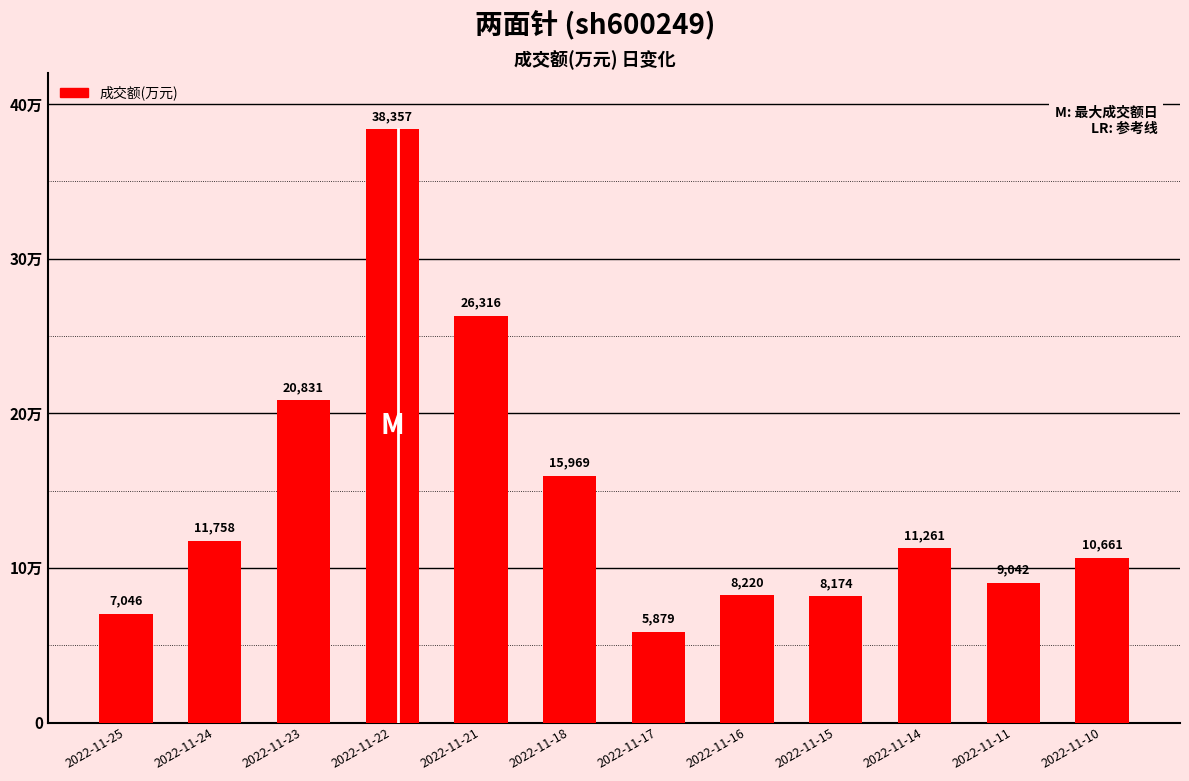

List the labels in order of value, smallest first.

2022-11-17, 2022-11-25, 2022-11-15, 2022-11-16, 2022-11-11, 2022-11-10, 2022-11-14, 2022-11-24, 2022-11-18, 2022-11-23, 2022-11-21, 2022-11-22